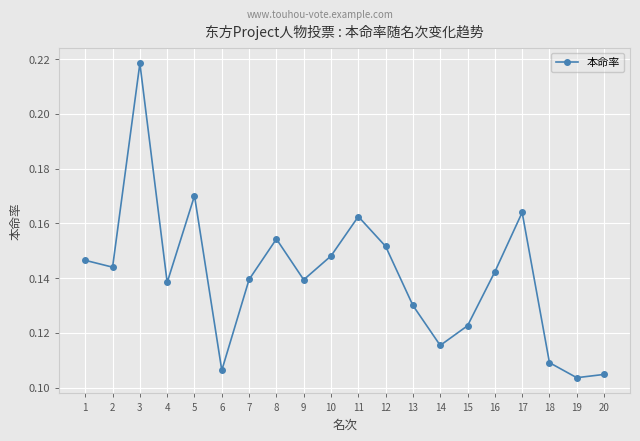

What is the sum of the values at 18 and 5?

0.3